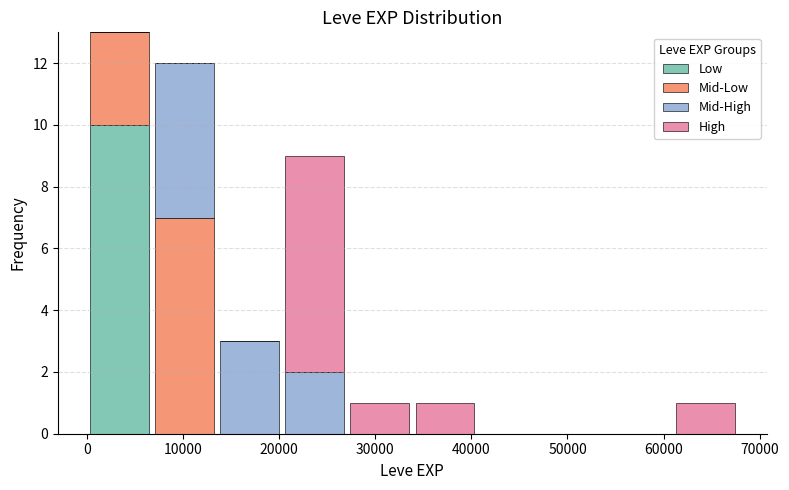

Reading left to right, transcribe this chart: for each stacked bar, give the range it covers on the x-axis and its total height. Neither the bar edges nor the heights are printed on the chart, so give them approximately, as read against the axes.

0 to 7000: 13
7000 to 14000: 12
14000 to 20000: 3
20000 to 27000: 9
27000 to 34000: 1
34000 to 41000: 1
41000 to 47000: 0
47000 to 54000: 0
54000 to 61000: 0
61000 to 68000: 1